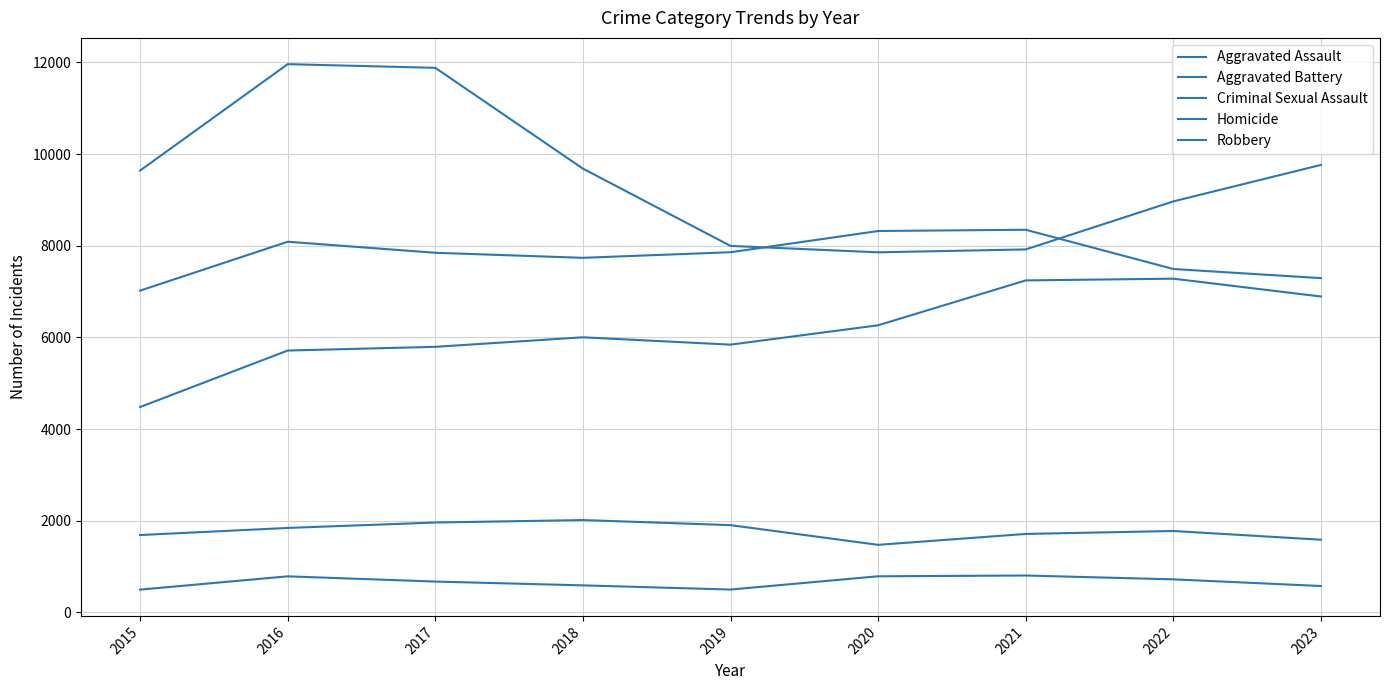

True or false: Robbery has a value of 2892 at 2022.

False